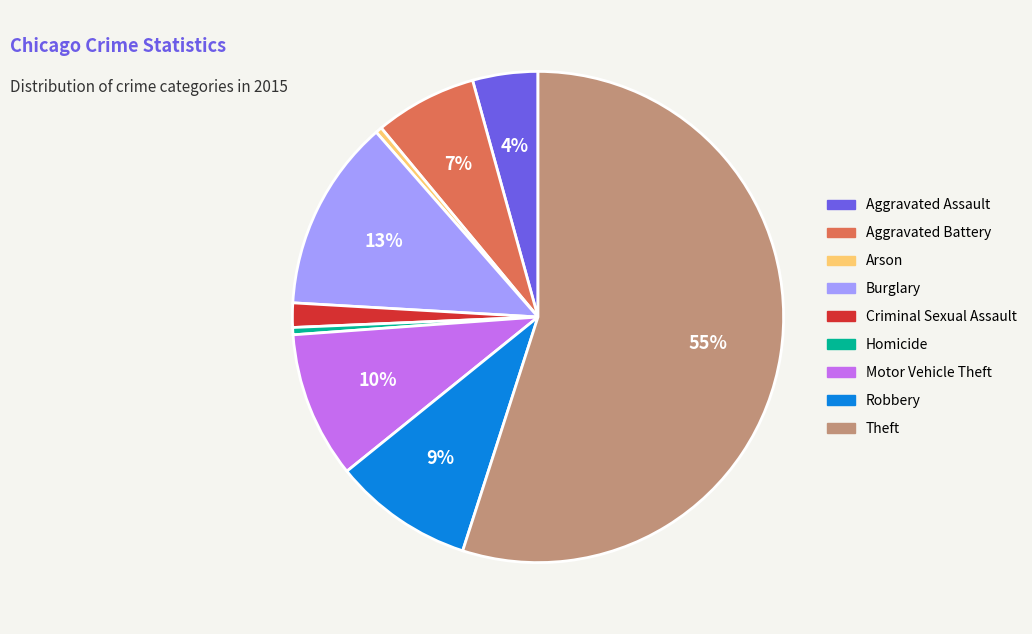

To the nearest percent, what is the average slice percentage?

11%